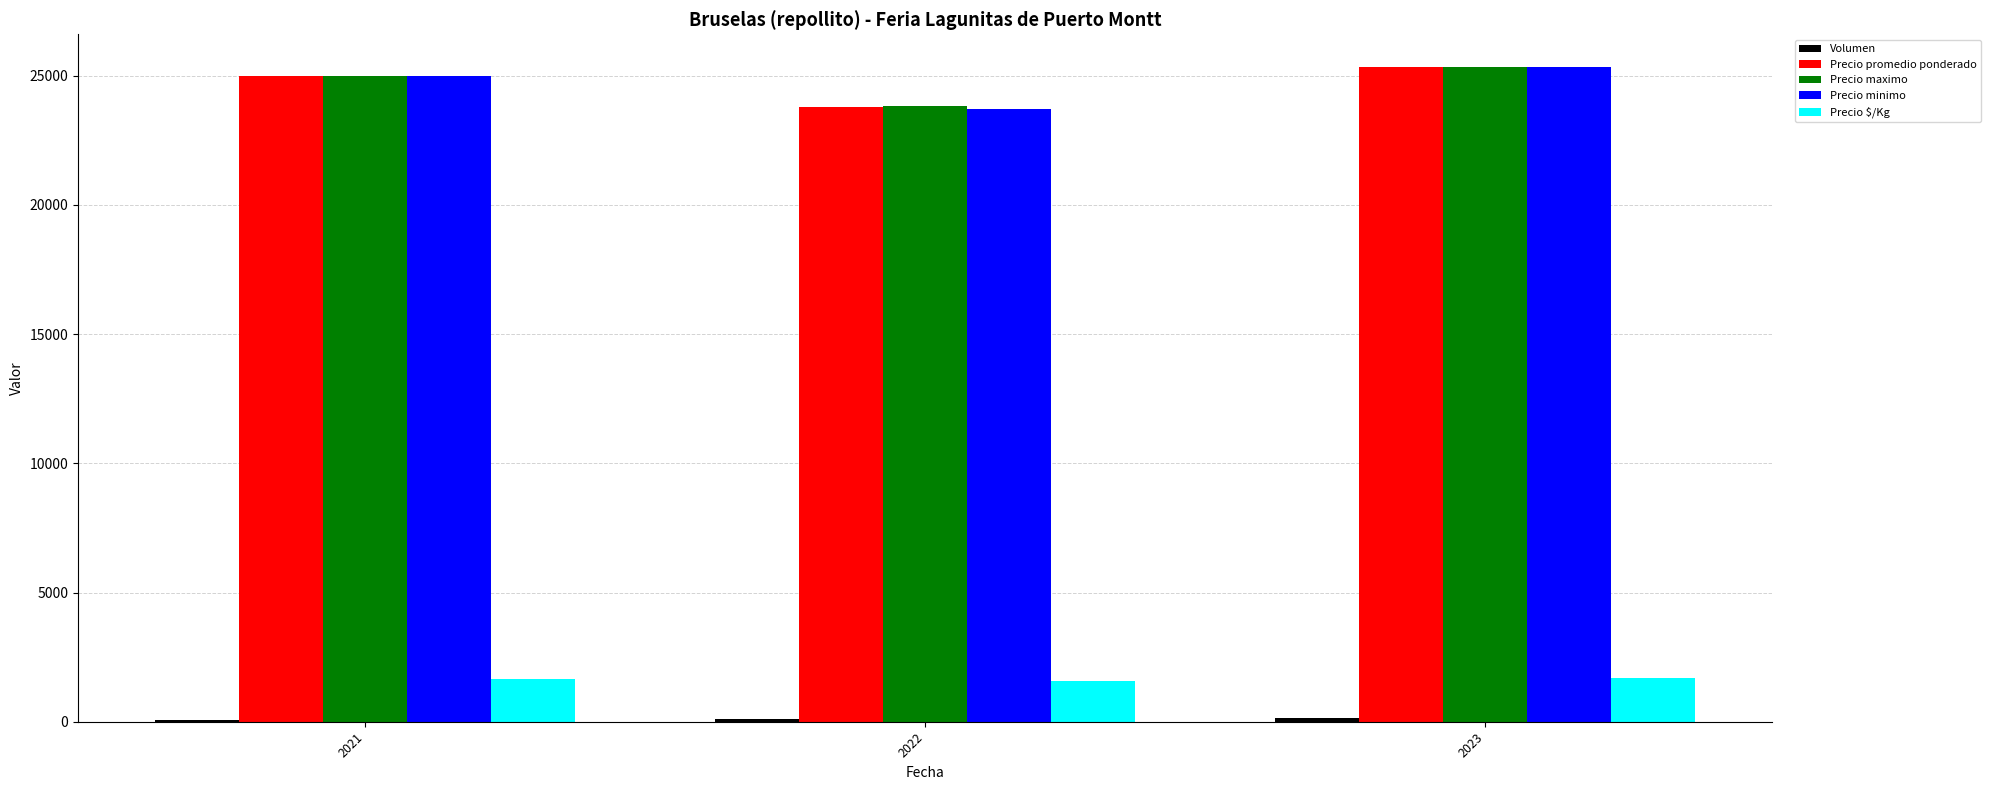

What is the minimum value for Precio $/Kg?

1585.0